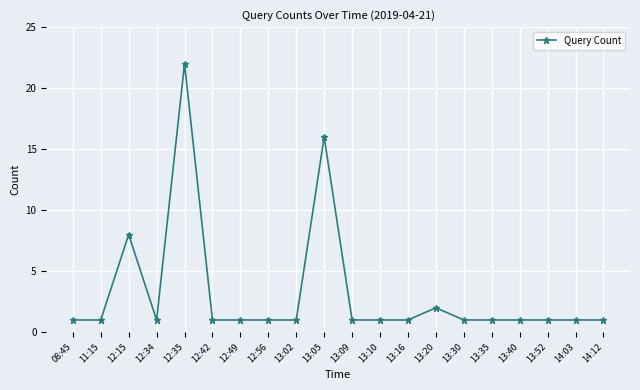

How many series are shown in this chart?

1